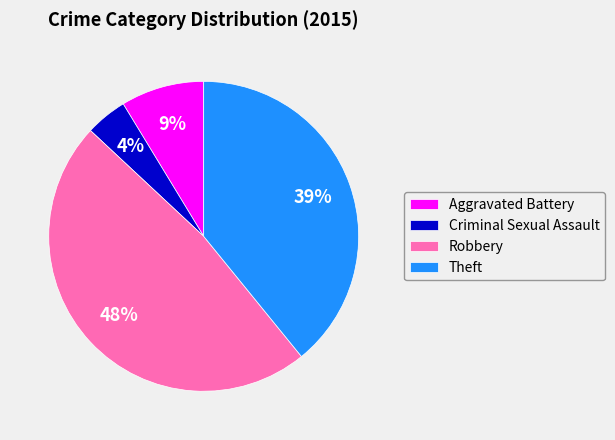

Combined, do Theft and Aggravated Battery account for over 50%?

No